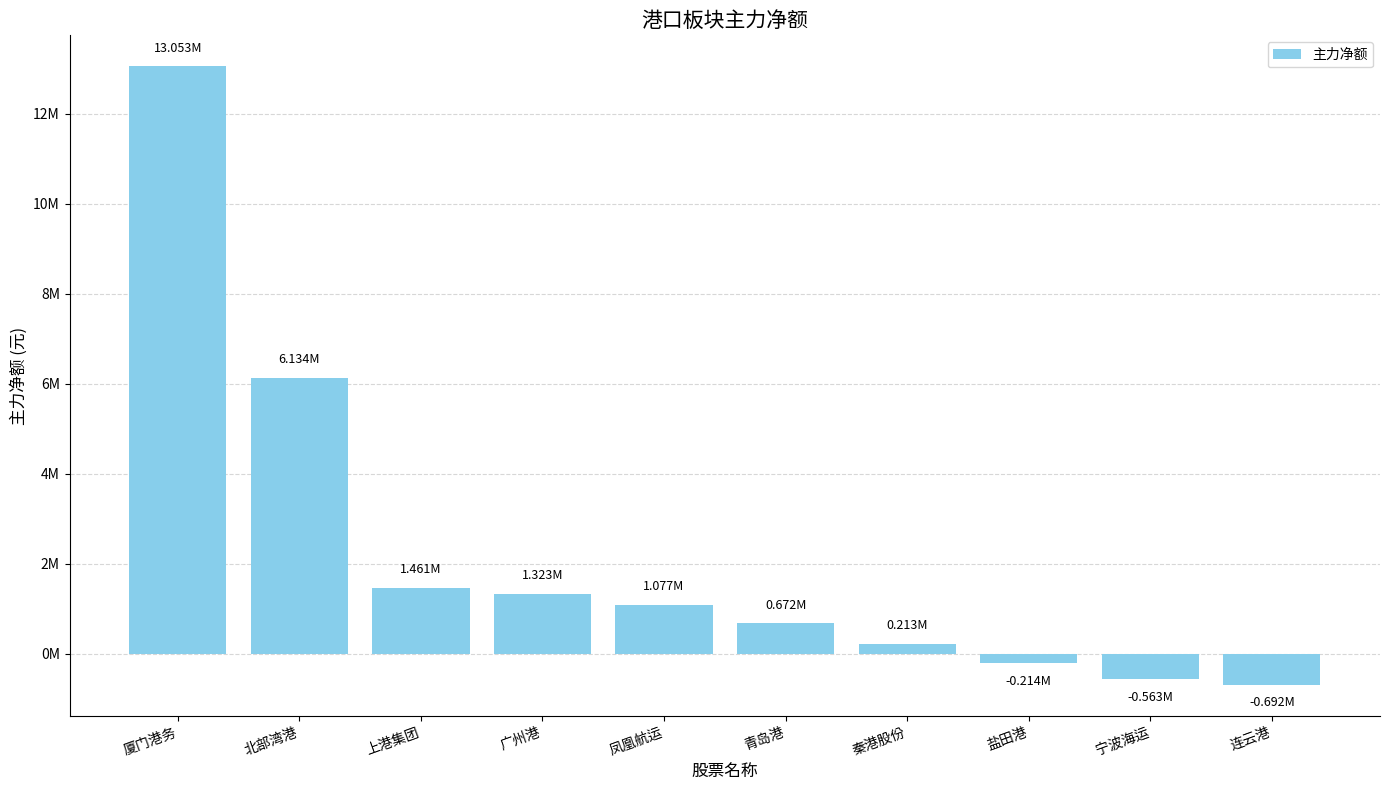

What is the change in value from 上港集团 to 盐田港?

-1674699